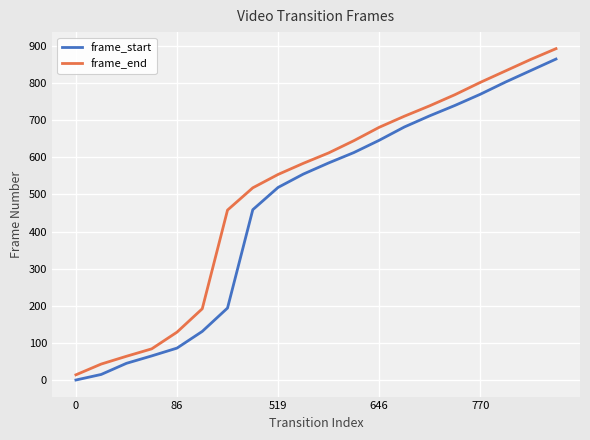

Which series has the largest total across all categories?

frame_end